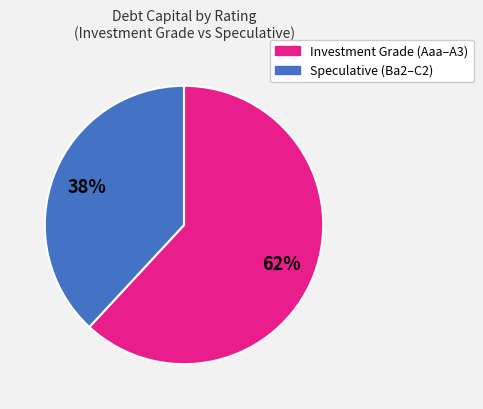

To the nearest percent, what is the average slice percentage?

50%